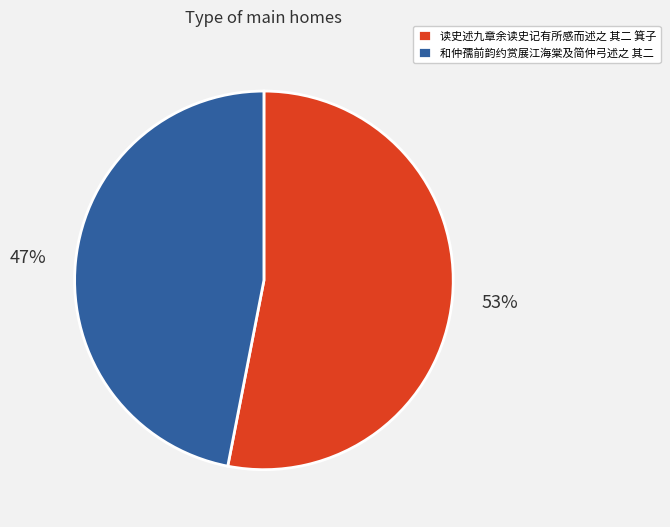

Combined, do 读史述九章余读史记有所感而述之 其二 箕子 and 和仲孺前韵约赏展江海棠及简仲弓述之 其二 account for over 50%?

Yes